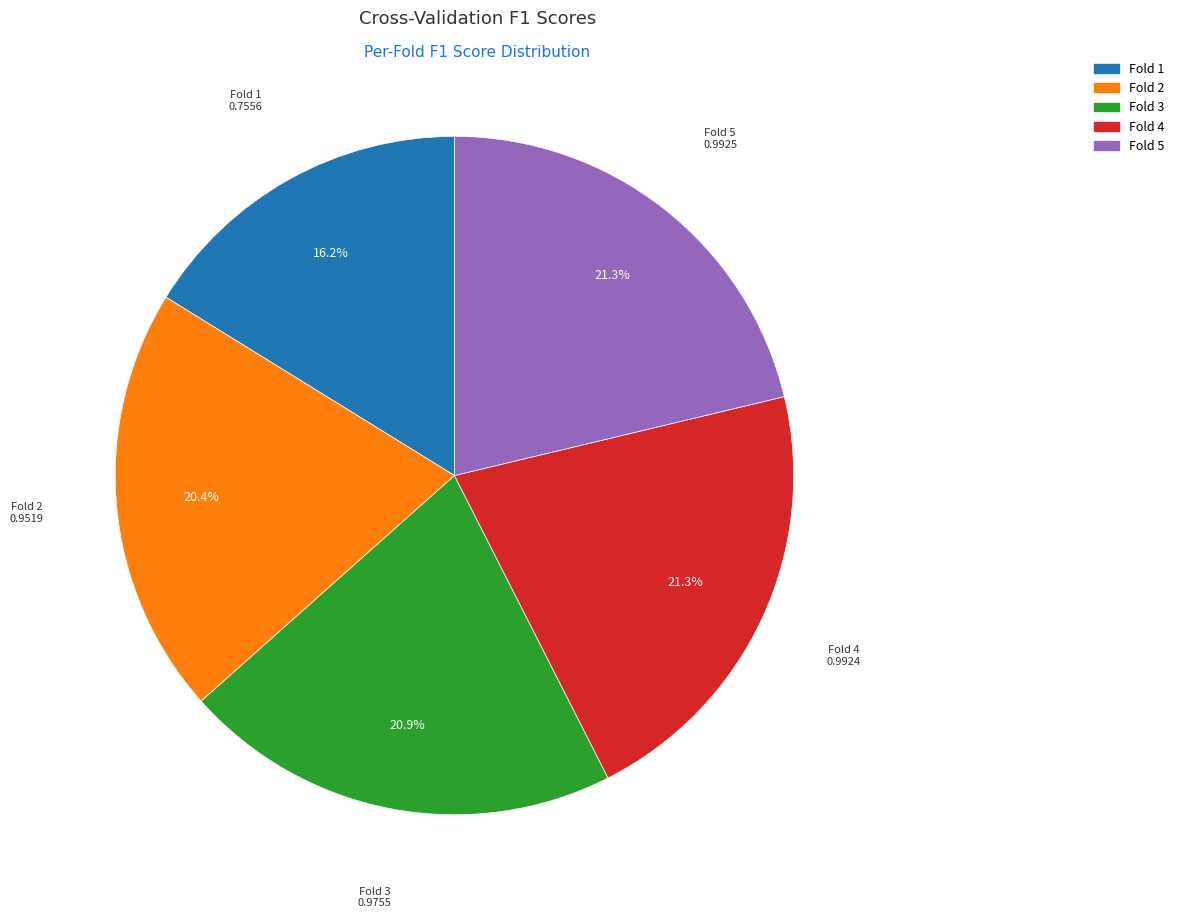

Does Fold 5 represent more than half of the total?

No